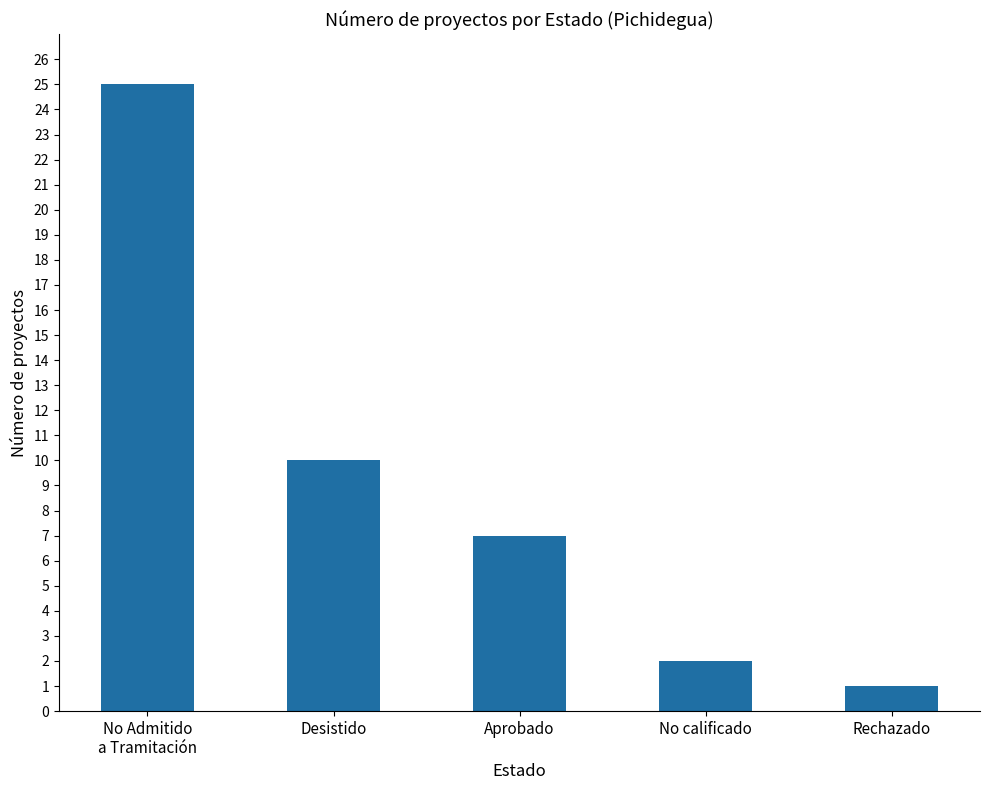

Approximately how many times larger is the value at Rechazado compared to Aprobado?

0.1